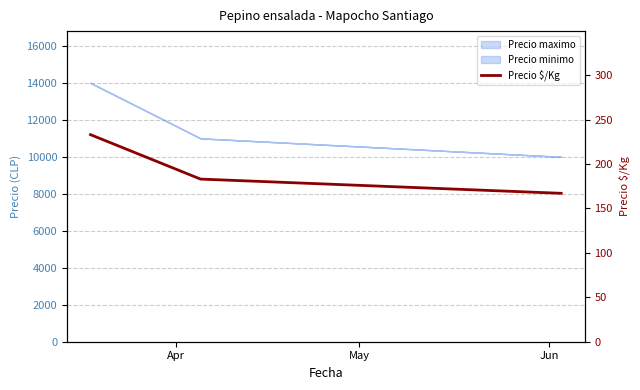

Reading right to left, extract all data points from this chart.

167	183	233